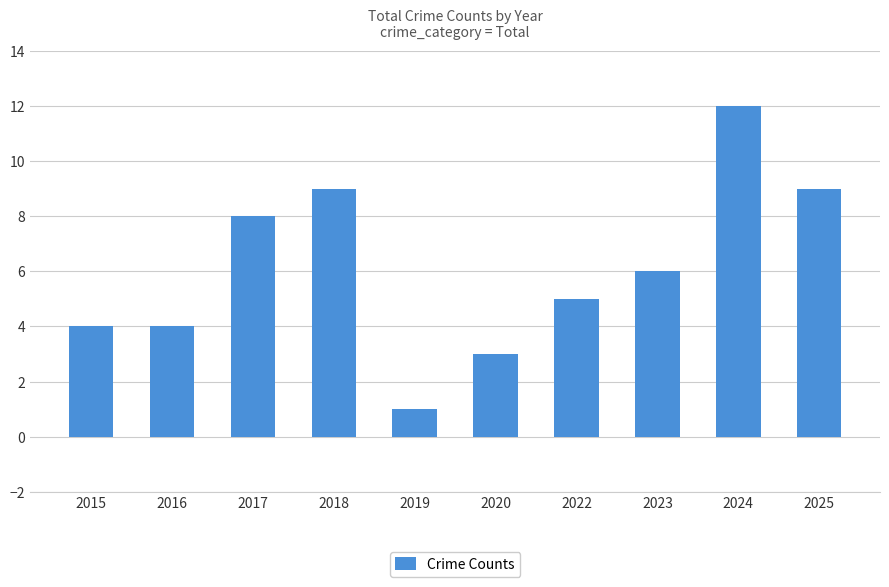

At which label does the data first exceed 6?

2017